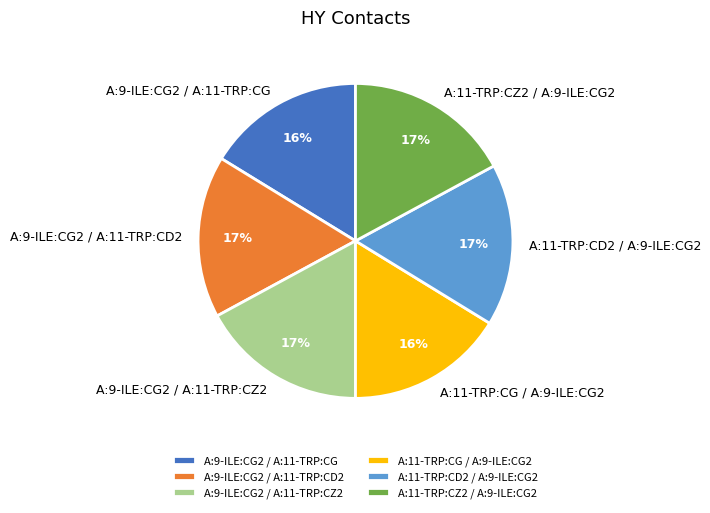

Is A:11-TRP:CD2 / A:9-ILE:CG2 the majority of the pie?

No